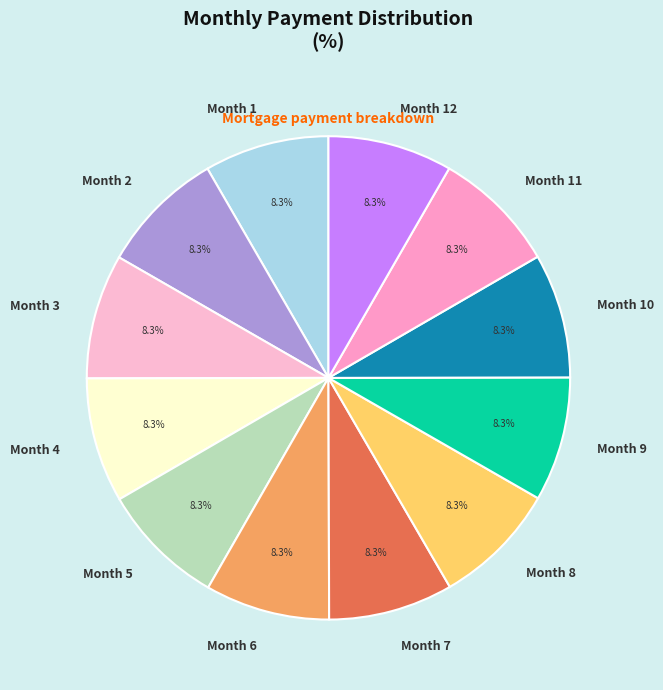

Count the number of slices in the pie.

12